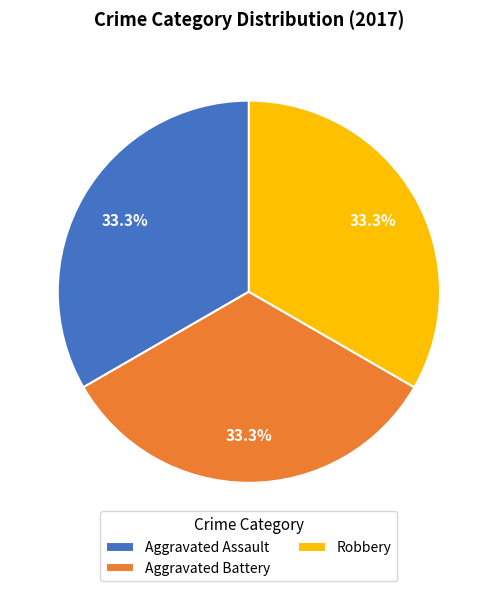

To the nearest percent, what is the combined percentage of Robbery and Aggravated Assault?

67%